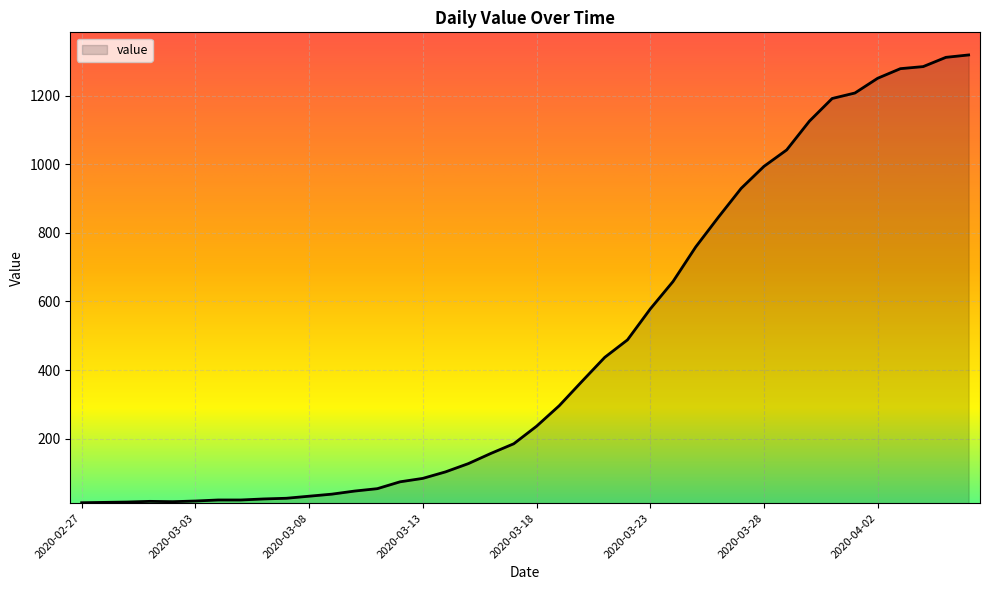

How many lines are shown in the chart?

1